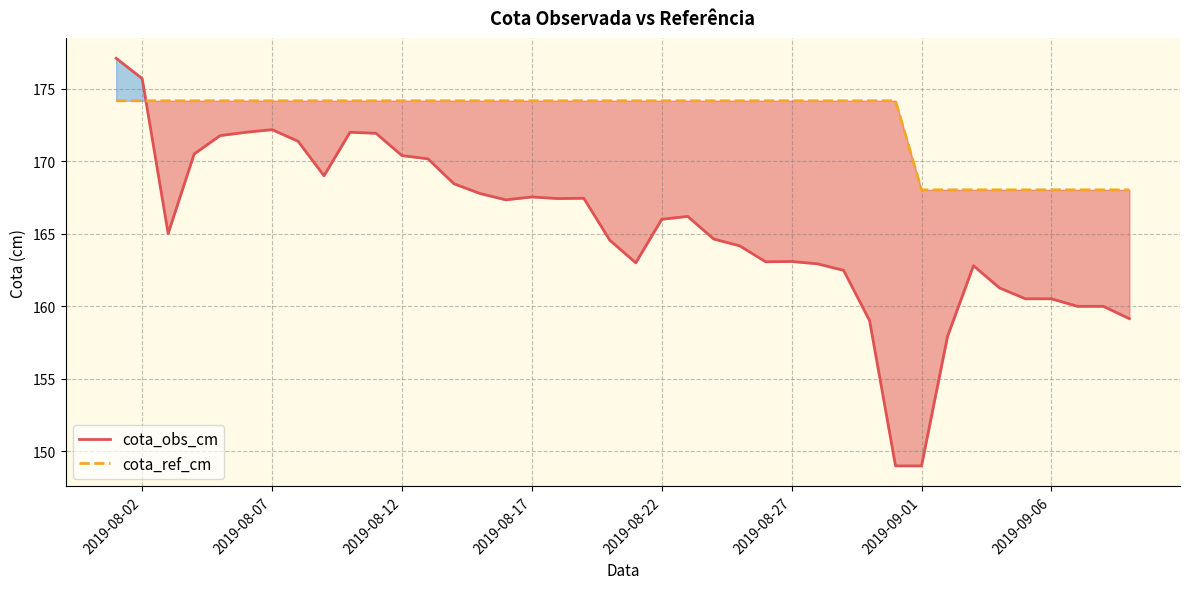

How many data points in cota_ref_cm are above 174?

31